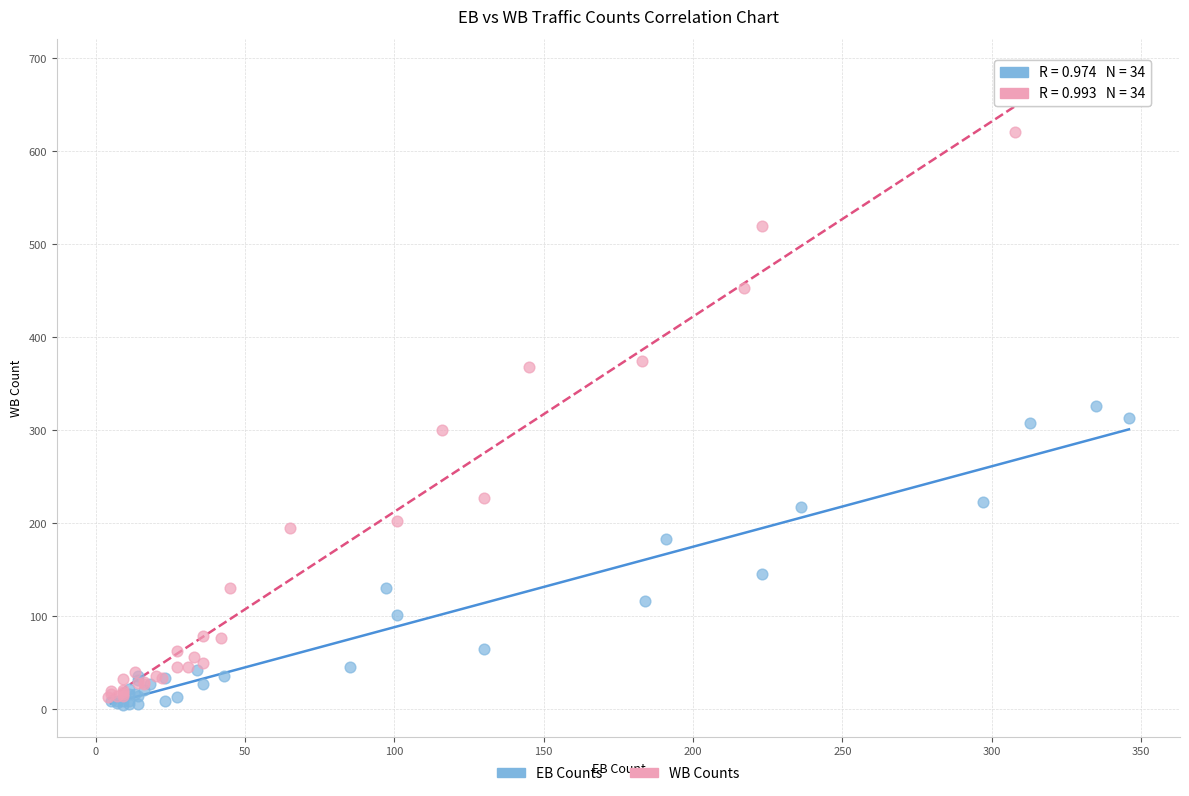

What are all the series names shown in the legend?

EB Counts, WB Counts